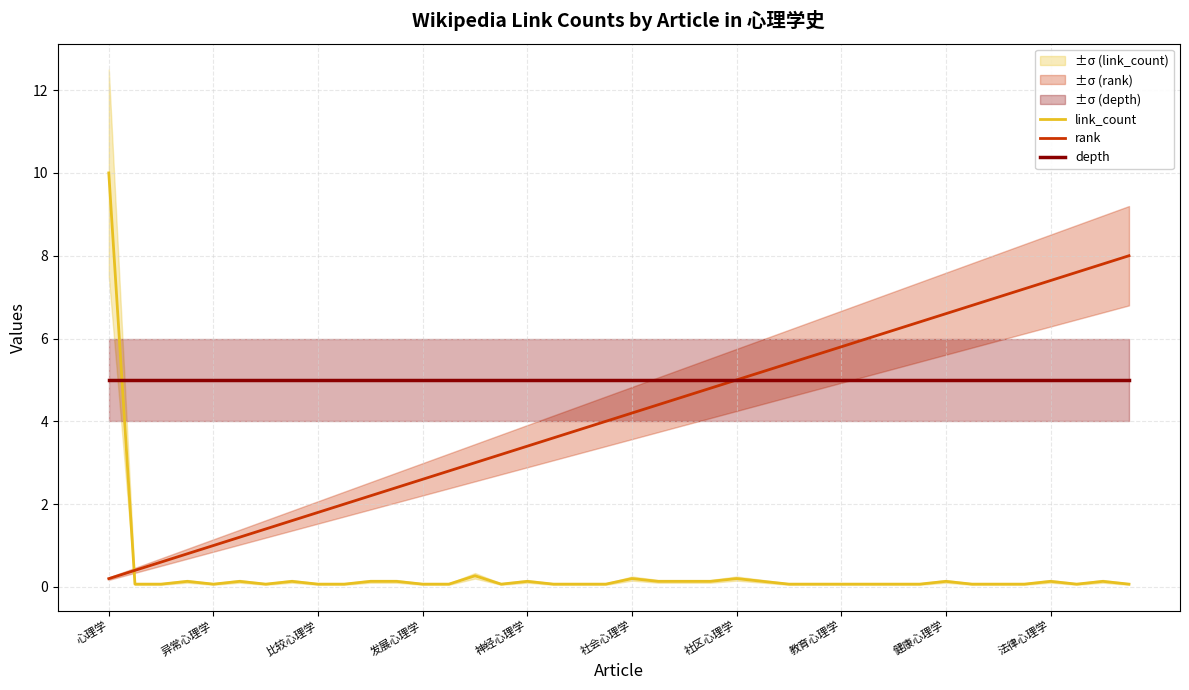

What is the highest value of the rank series?

8.0